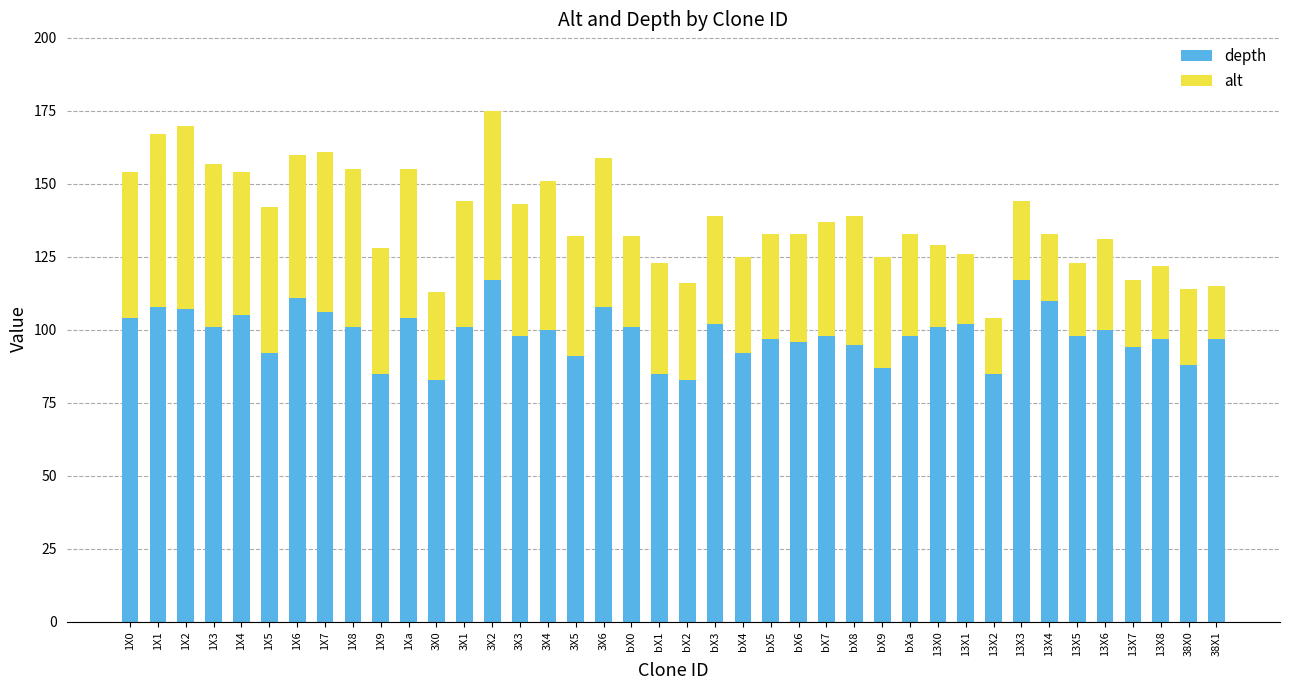

How many bars are there in total?

40